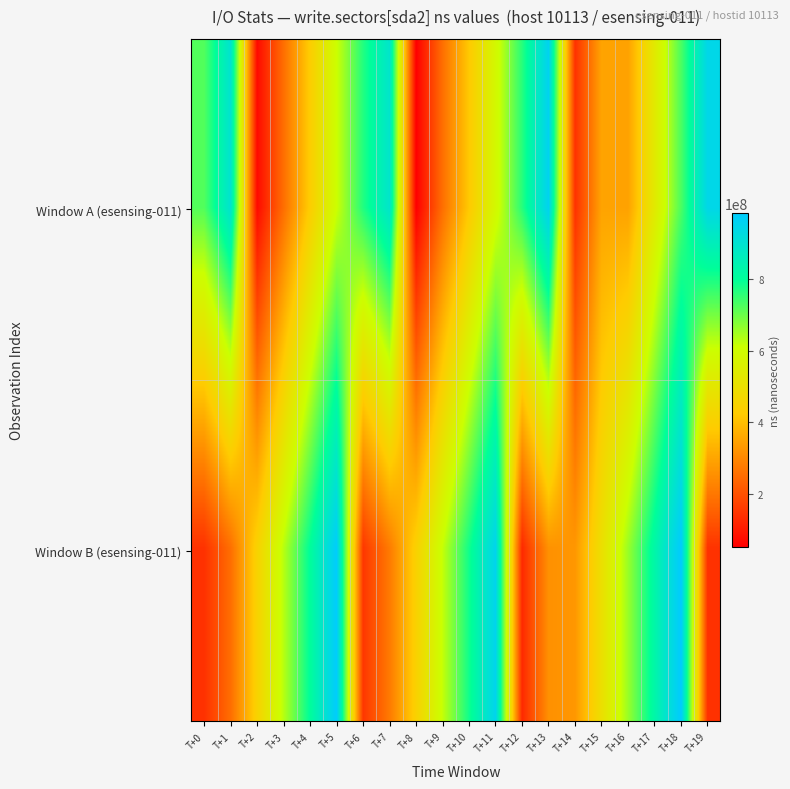

Which label corresponds to the largest value in the chart?

T+18